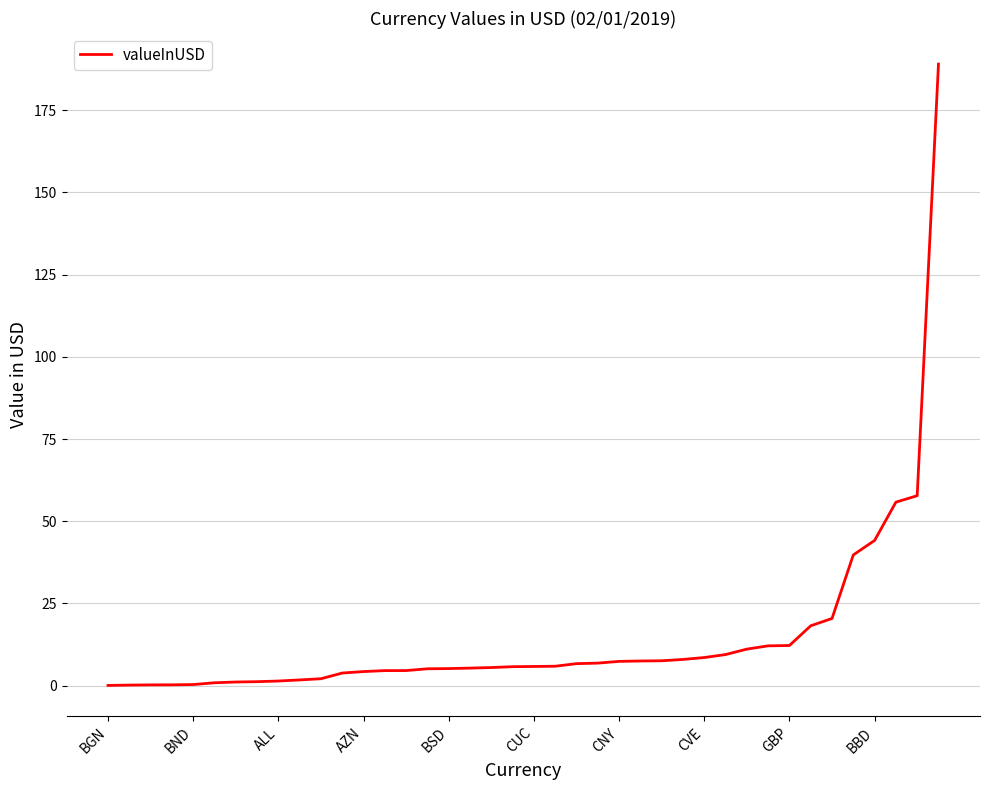

What is the smallest value displayed?

0.1